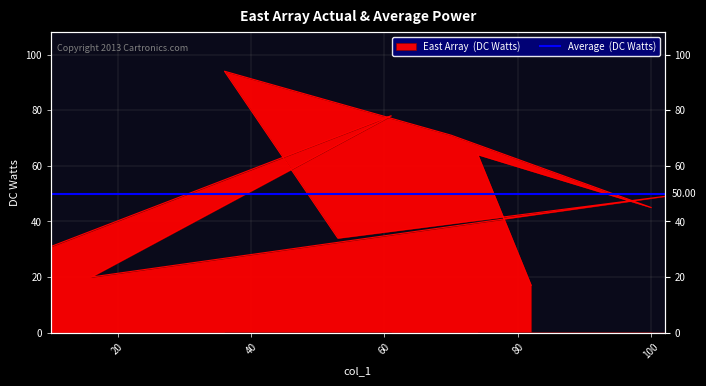

Where is the data nearest to the value 55?

col_1=102